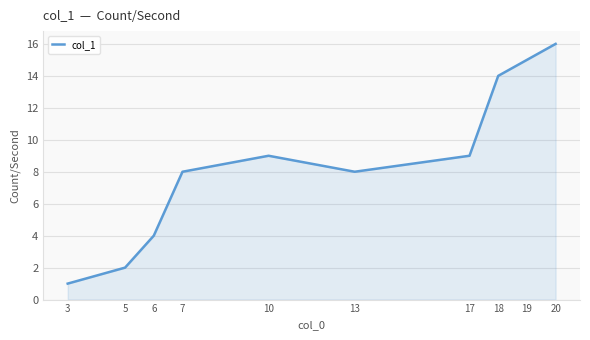

How many interior local valleys (lower than both neighbors) does the data have?

1